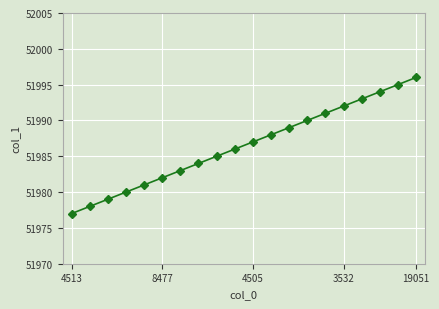

True or false: there are more than 2 points higher than both neighbors.

False